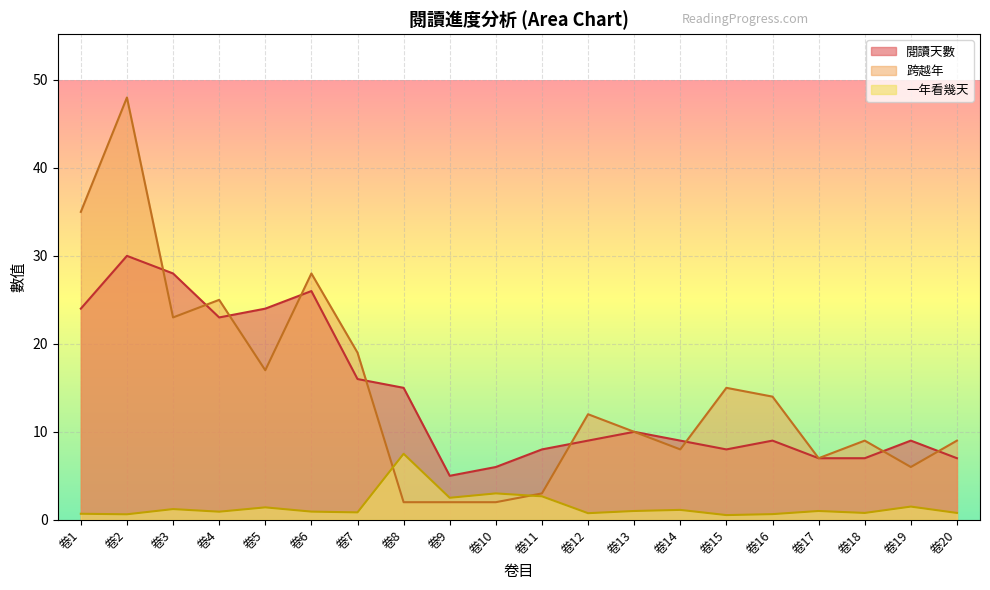

Reading left to right, list all the values displayed in this chart.

閱讀天數: 24.0	30.0	28.0	23.0	24.0	26.0	16.0	15.0	5.0	6.0	8.0	9.0	10.0	9.0	8.0	9.0	7.0	7.0	9.0	7.0
跨越年: 35.0	48.0	23.0	25.0	17.0	28.0	19.0	2.0	2.0	2.0	3.0	12.0	10.0	8.0	15.0	14.0	7.0	9.0	6.0	9.0
一年看幾天: 0.7	0.6	1.2	0.9	1.4	0.9	0.8	7.5	2.5	3.0	2.7	0.8	1.0	1.1	0.5	0.6	1.0	0.8	1.5	0.8